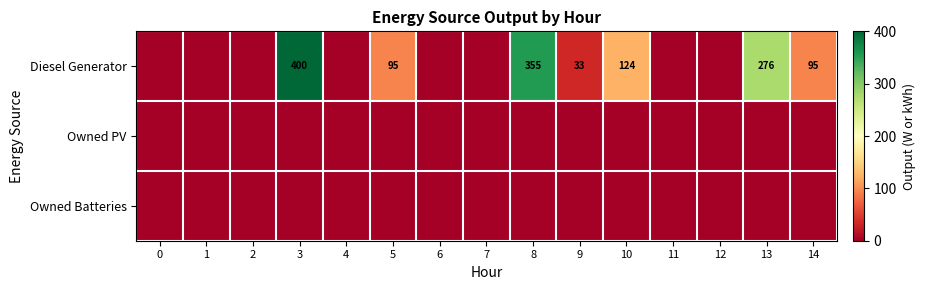

How many values in Diesel Generator are above zero?

7